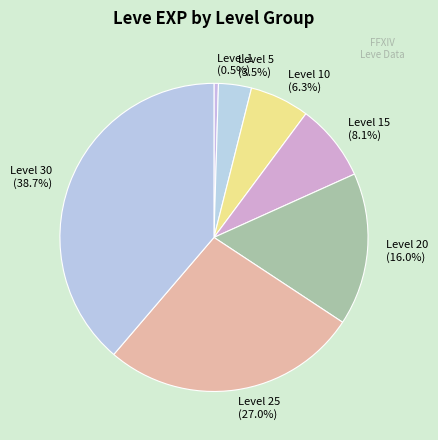

Rank the categories by value from highest to lowest.

Level 30 (38.7%), Level 25 (27.0%), Level 20 (16.0%), Level 15 (8.1%), Level 10 (6.3%), Level 5 (3.5%), Level 1 (0.5%)